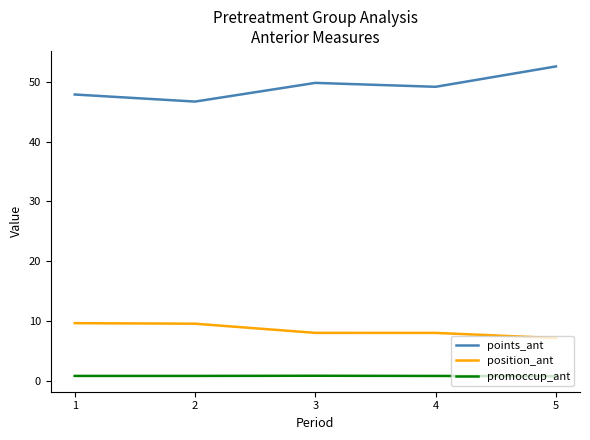

True or false: points_ant and position_ant cross at least once.

False